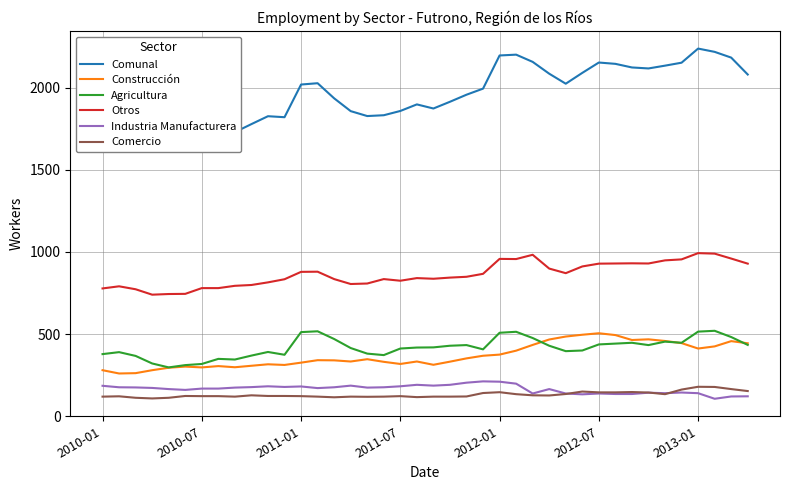

What is the minimum value shown in the chart?

106